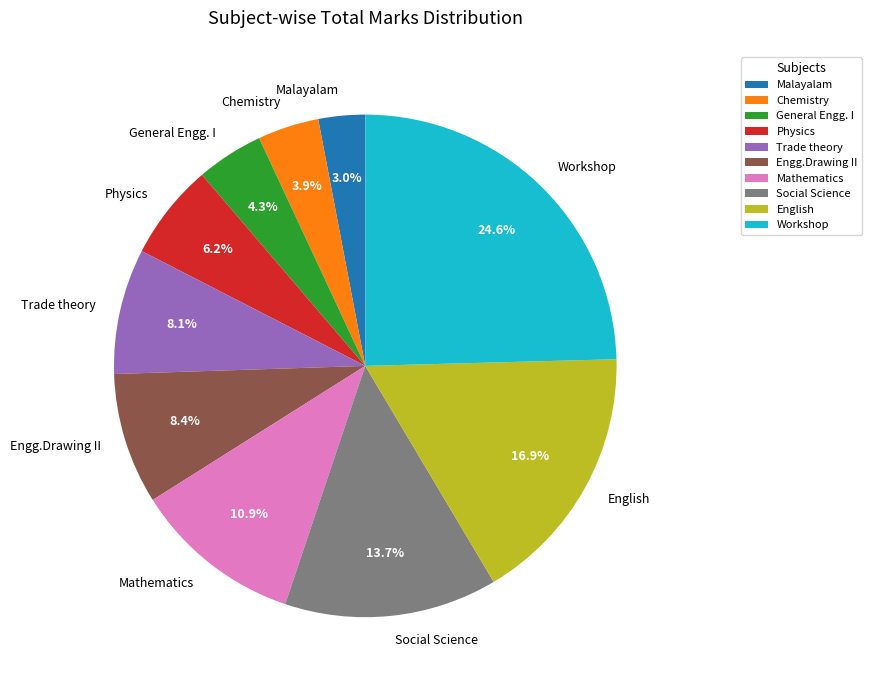

Which category has the biggest portion of the pie?

Workshop